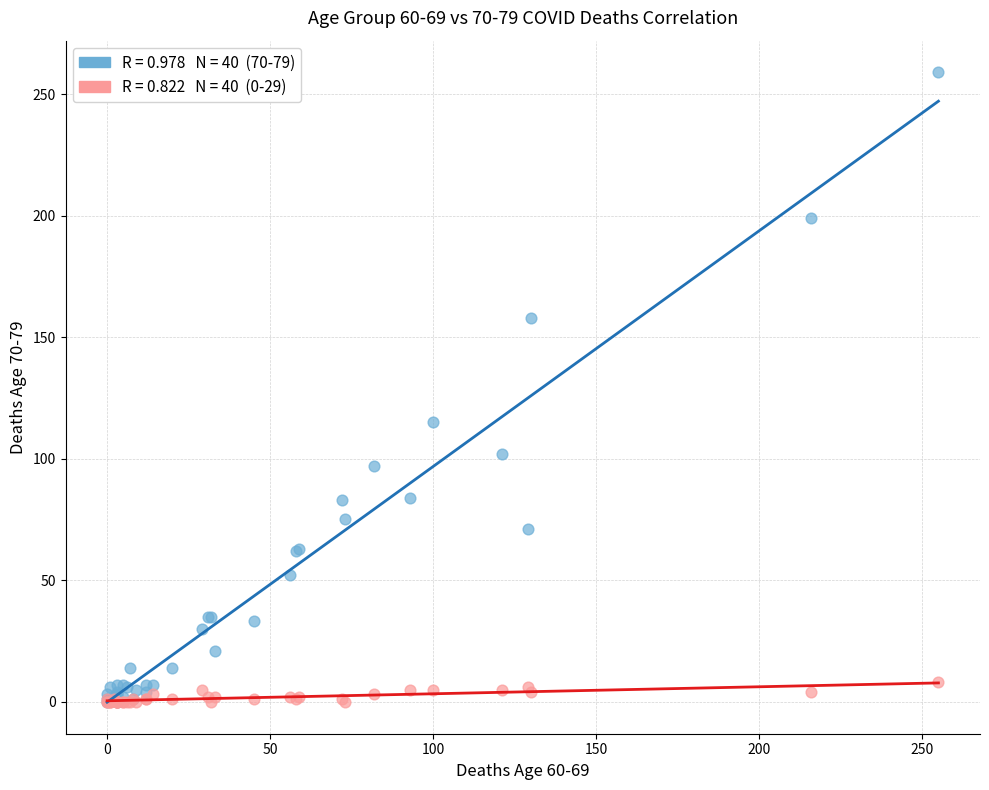

Across all series, what Y value is closest to 129?

115